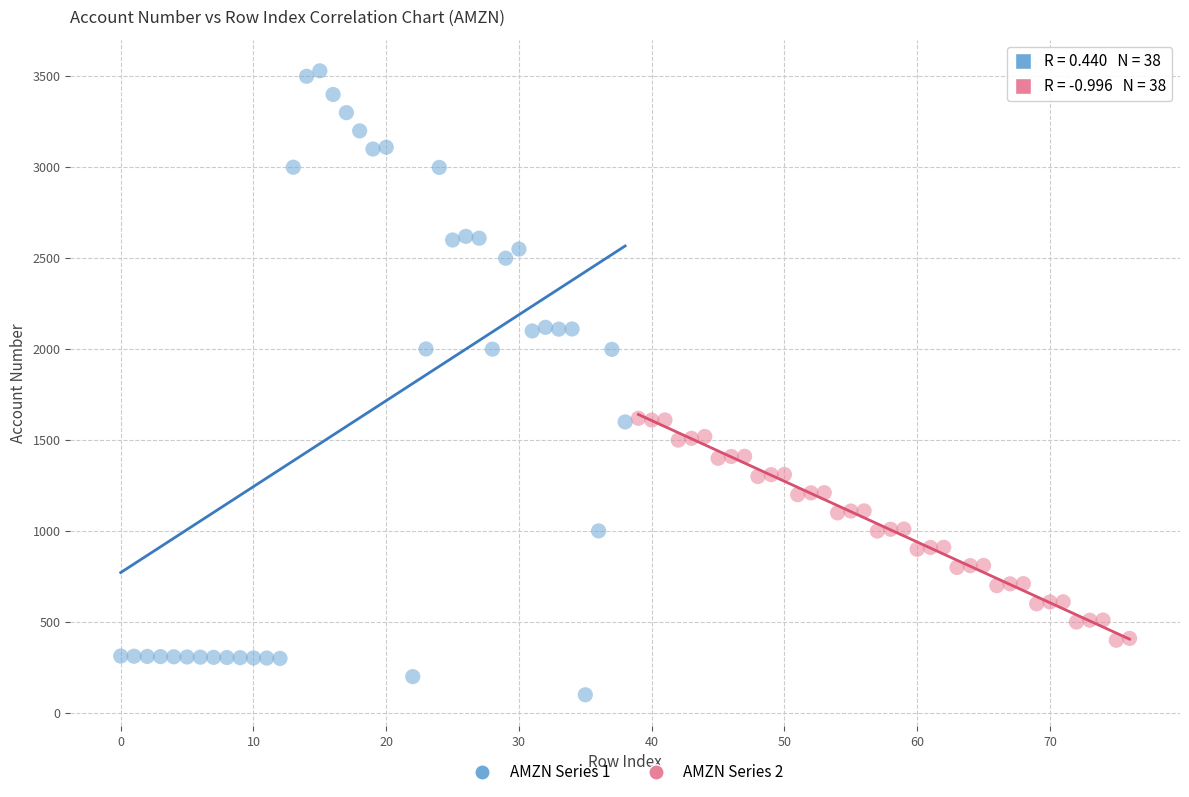

Which series has the widest spread of Y values?

AMZN Series 1